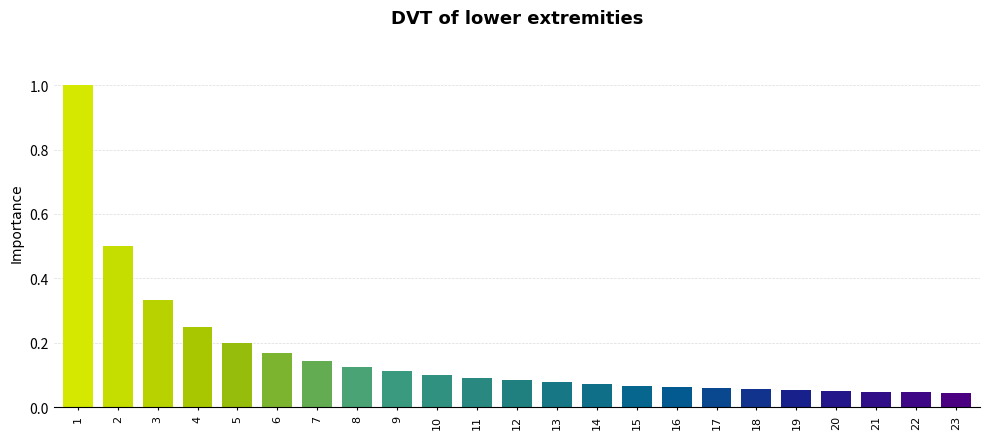

What is the value of the 2nd bar from the left?

0.5